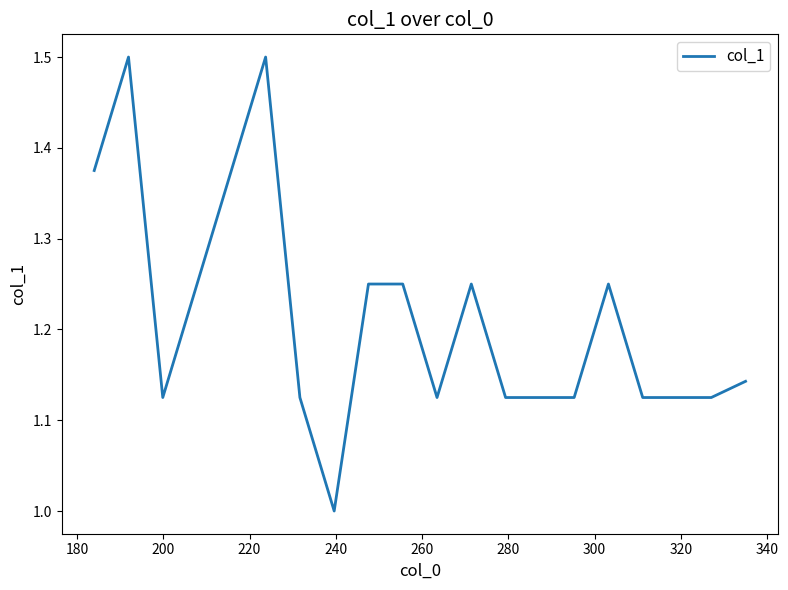

What is the sum of all values?

24.3